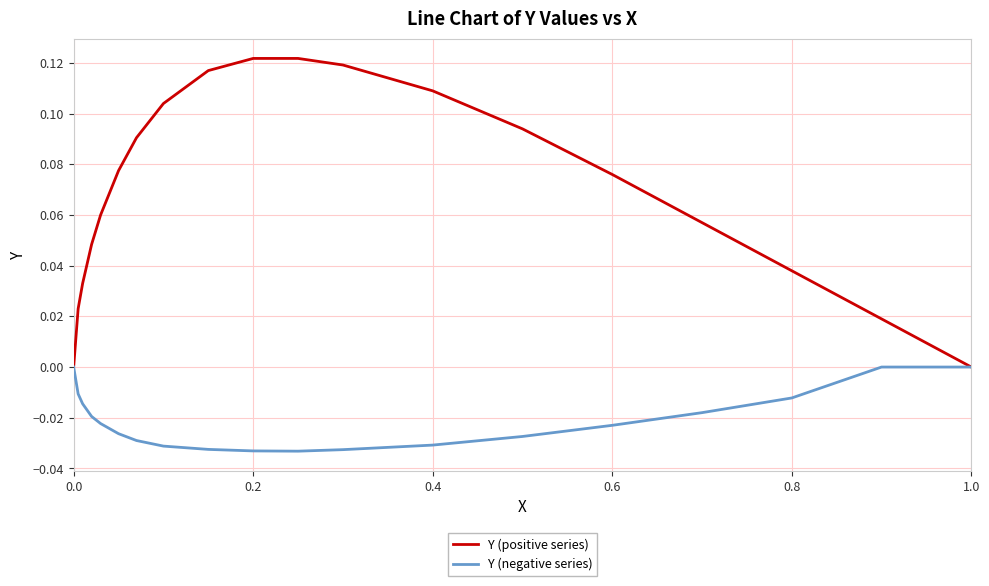

Which series has the widest spread of values?

Y (positive series)